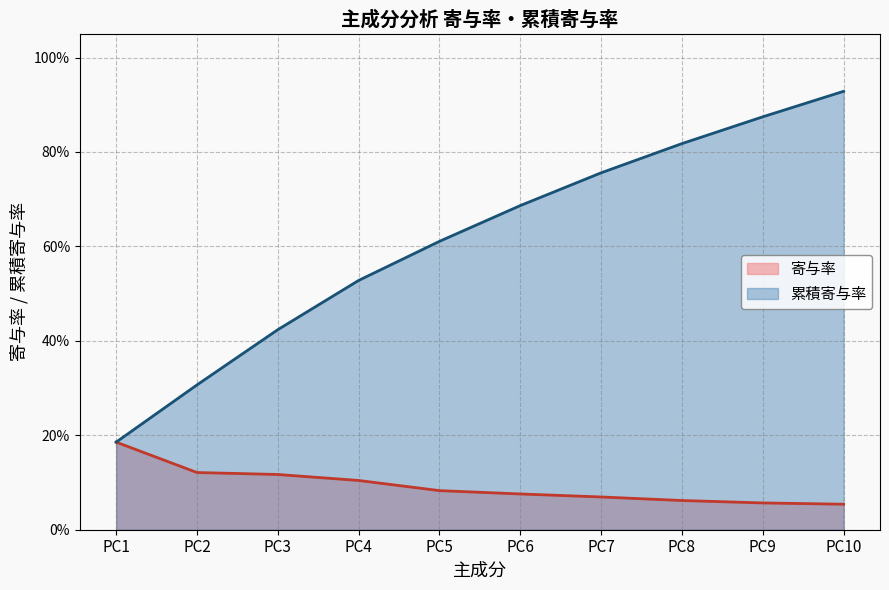

Which series changed the most between PC1 and PC4?

累積寄与率